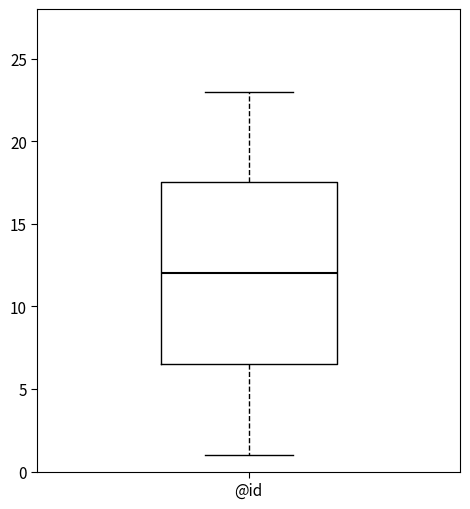

Where is the upper edge of the box for @id on the y-axis? The values are not printed on the chart, so give them approximately, as read against the axis.

17.5